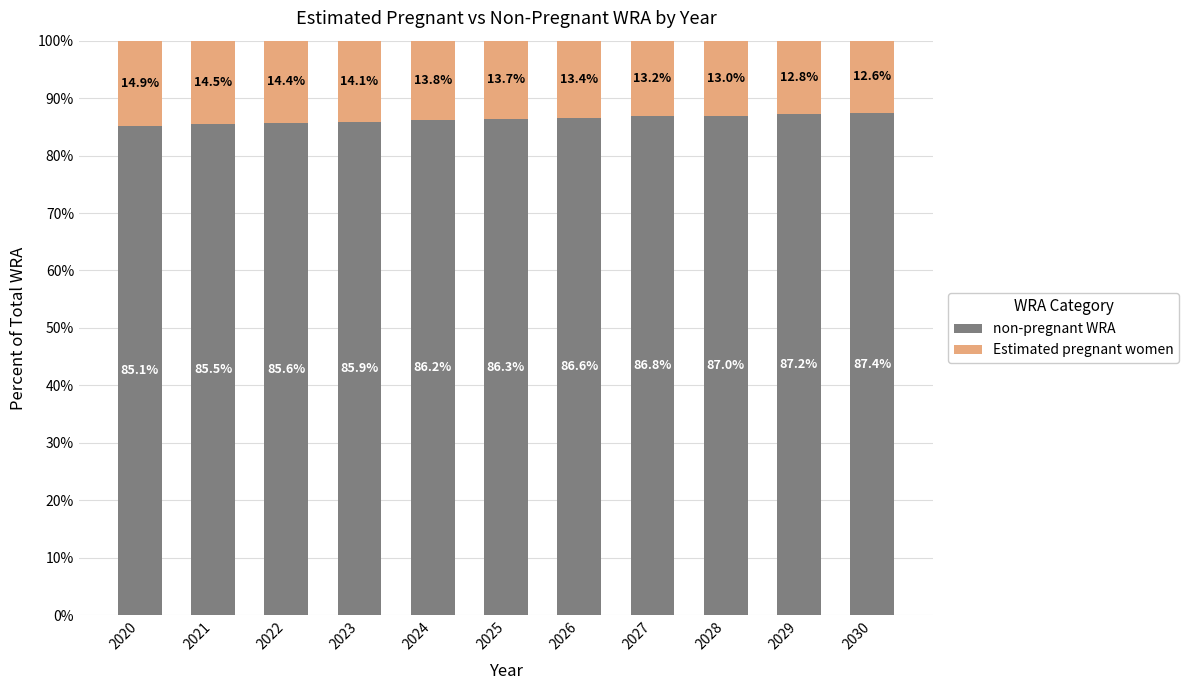

List the labels in order of non-pregnant WRA value, largest first.

2030, 2029, 2028, 2027, 2026, 2025, 2024, 2023, 2022, 2021, 2020